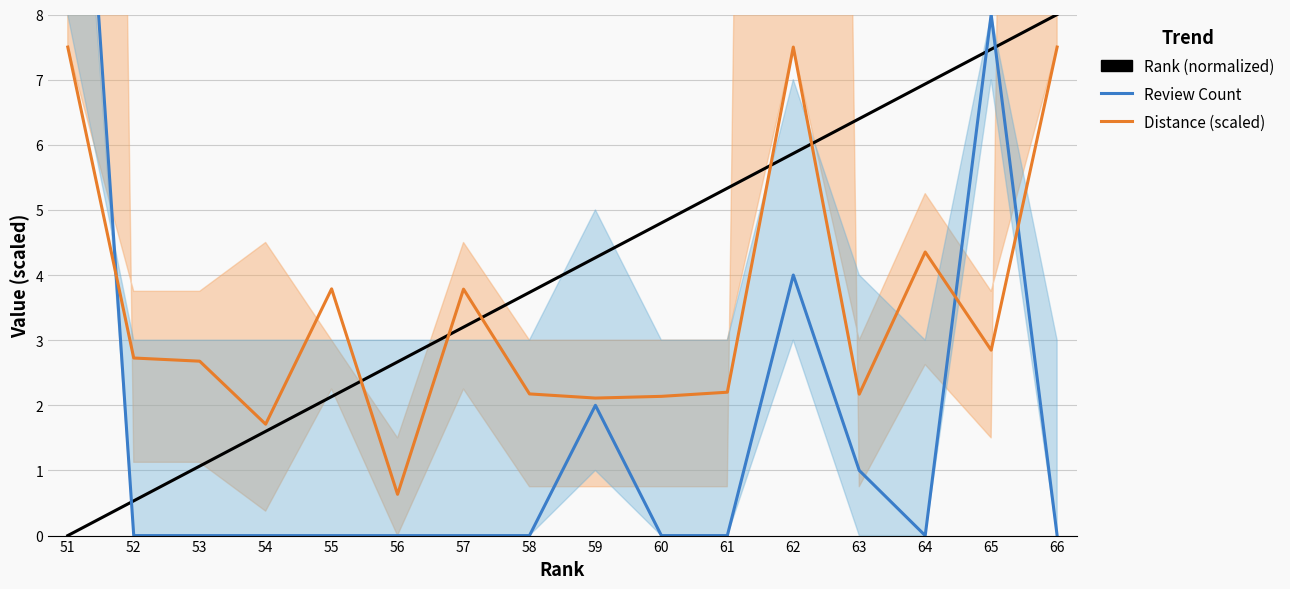

True or false: Distance (scaled) has a value of 2.7 at 53.

True